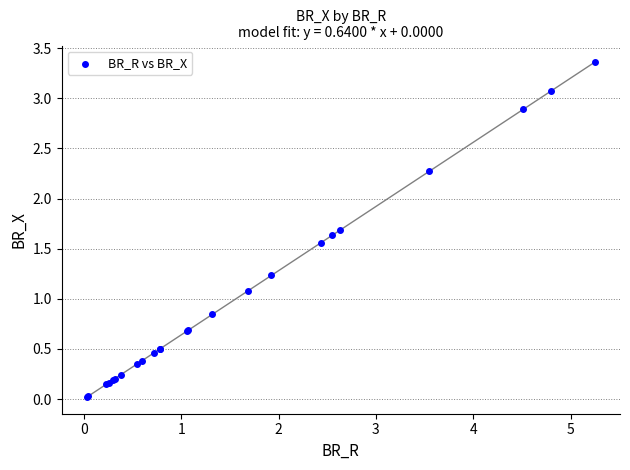

What Y value in the scatter plot is closest to 1?

1.1